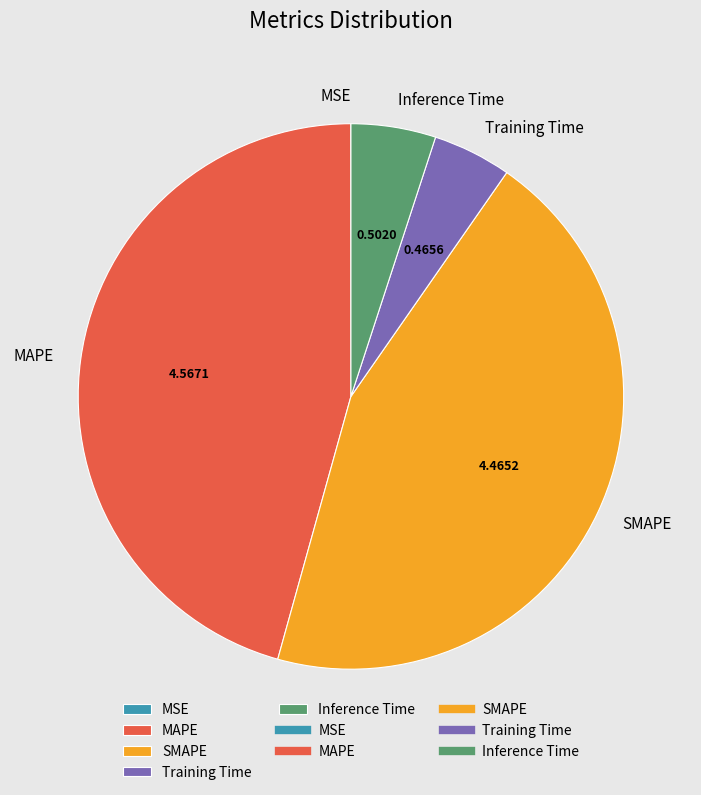

Does MAPE represent more than half of the total?

No